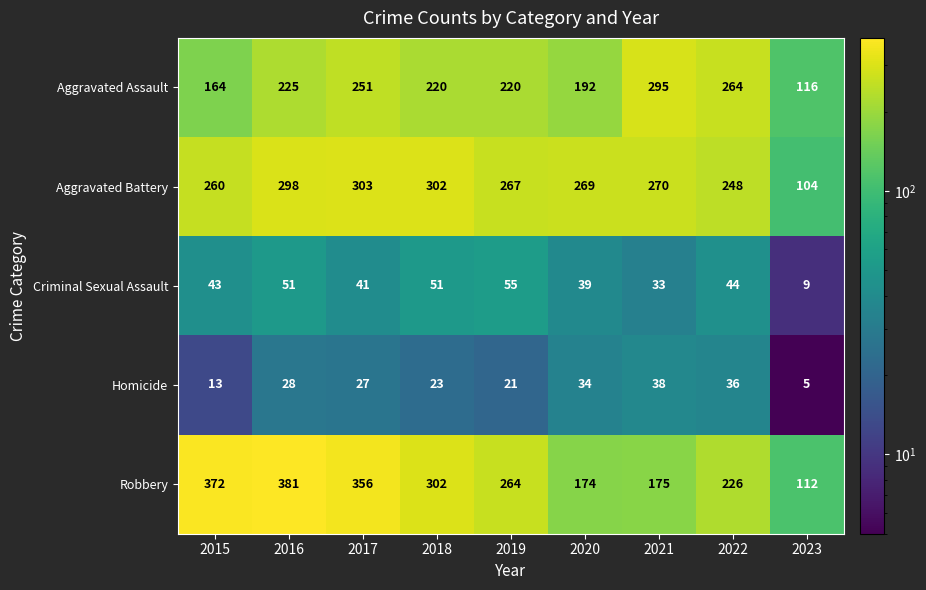

What is the smallest value displayed?

5